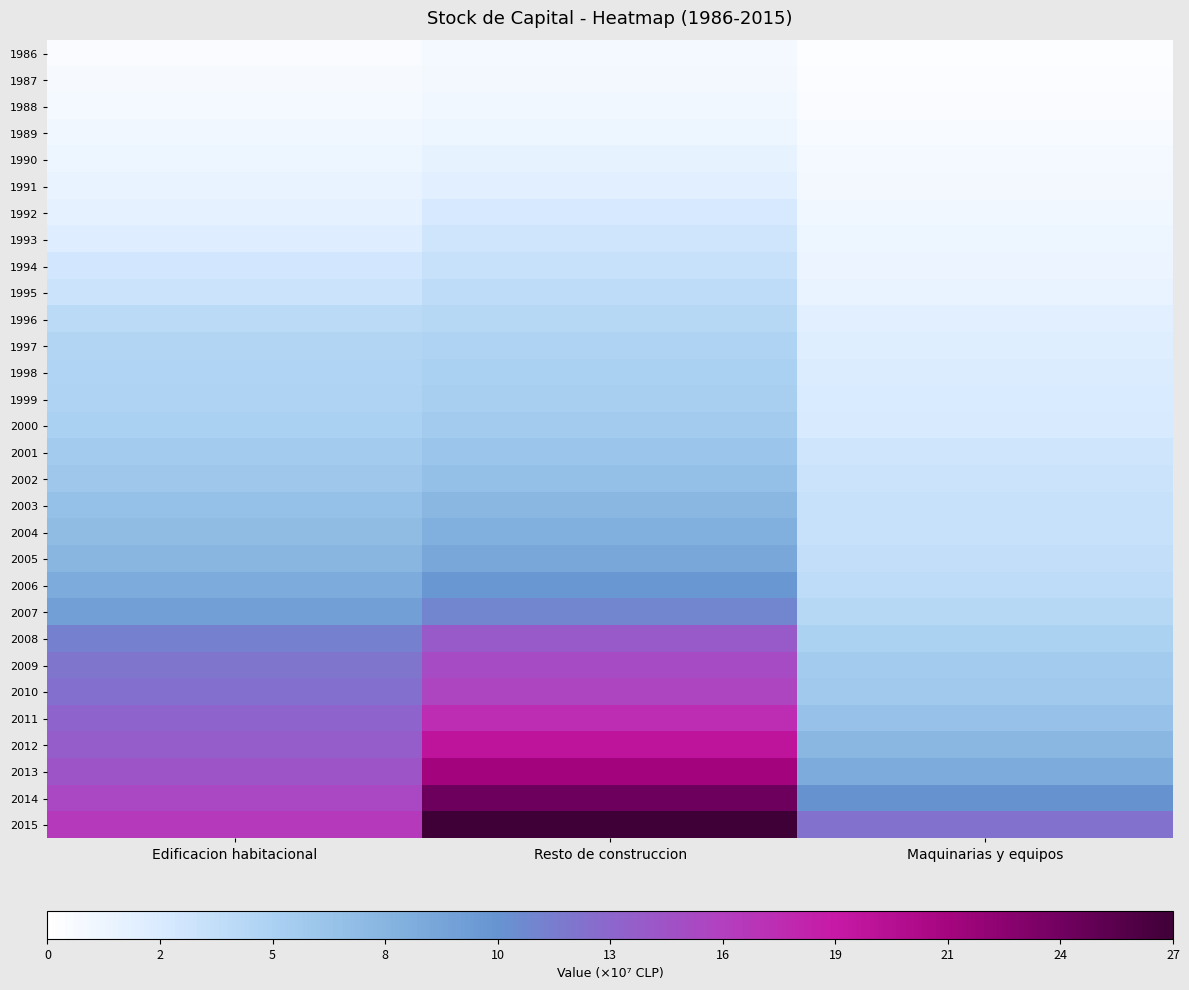

Which series has the widest spread of values?

2015